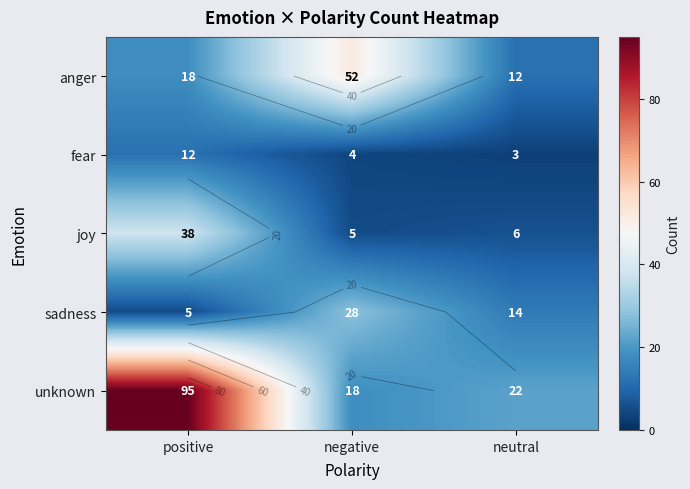

What is the minimum value for unknown?

18